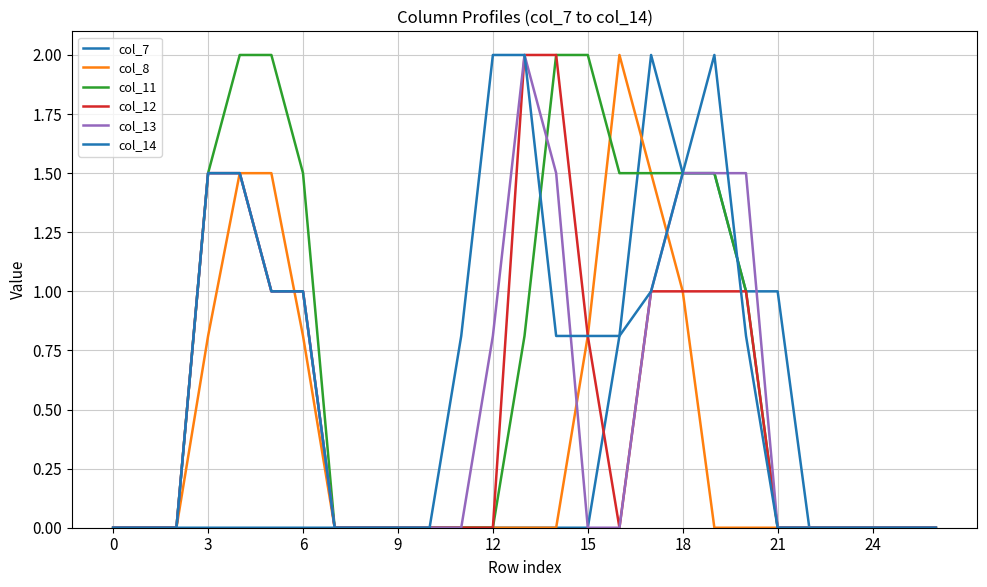

How many interior local valleys does the col_12 series have?

1